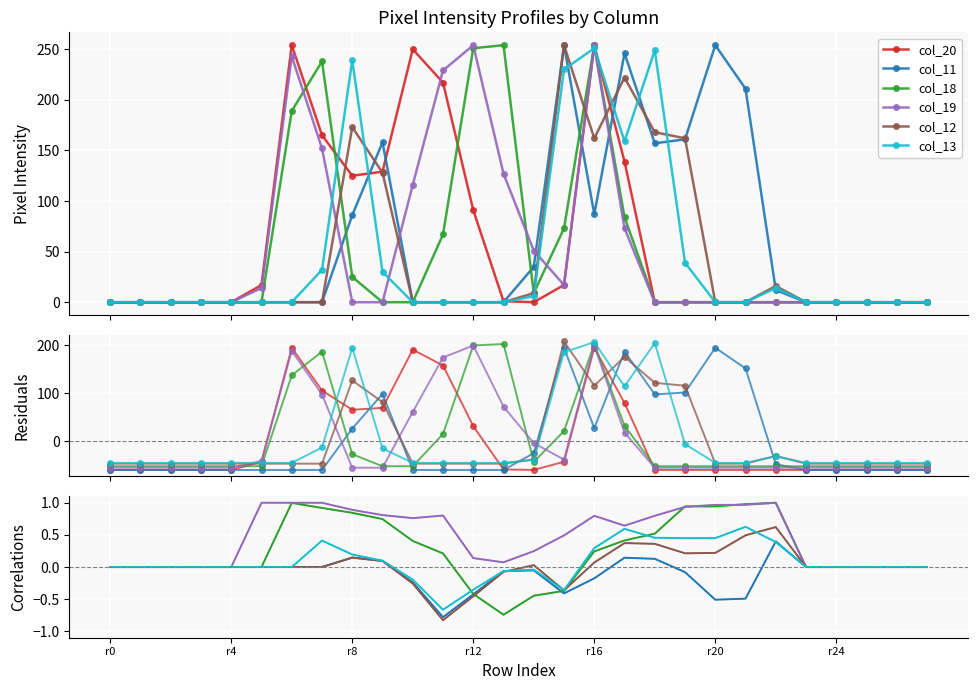

What is the sum of all col_11 values?

1661